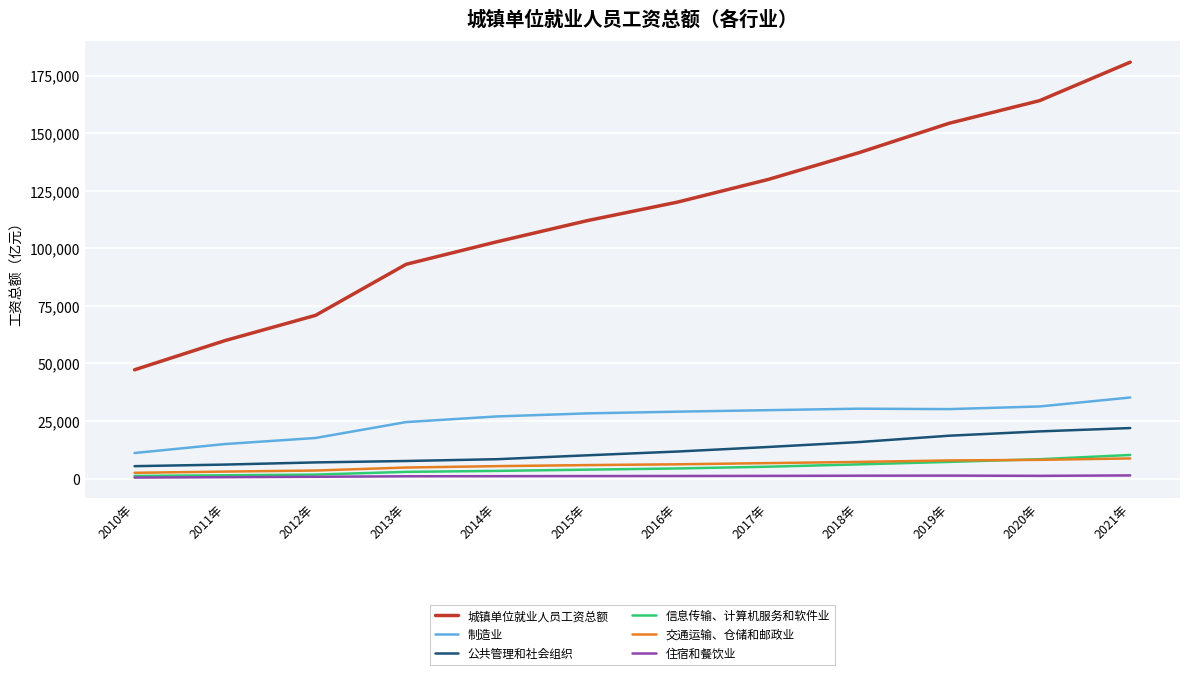

What position from the right is 2018年?

4